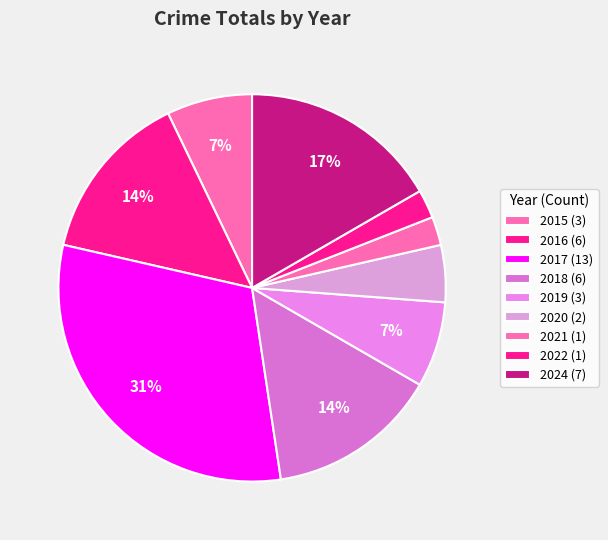

How many segments does this pie chart have?

9